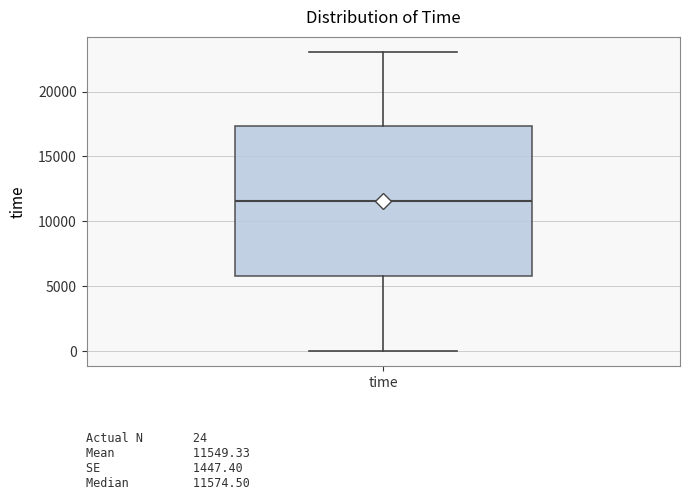

Transcribe this box plot: give where the median line is, the range the box spans, and where the two whiskers end, as read against the y-axis. The values are not printed on the chart, so give them approximately, as read against the axis.

median 11500, box 6000 to 17500, whiskers 0 to 23000